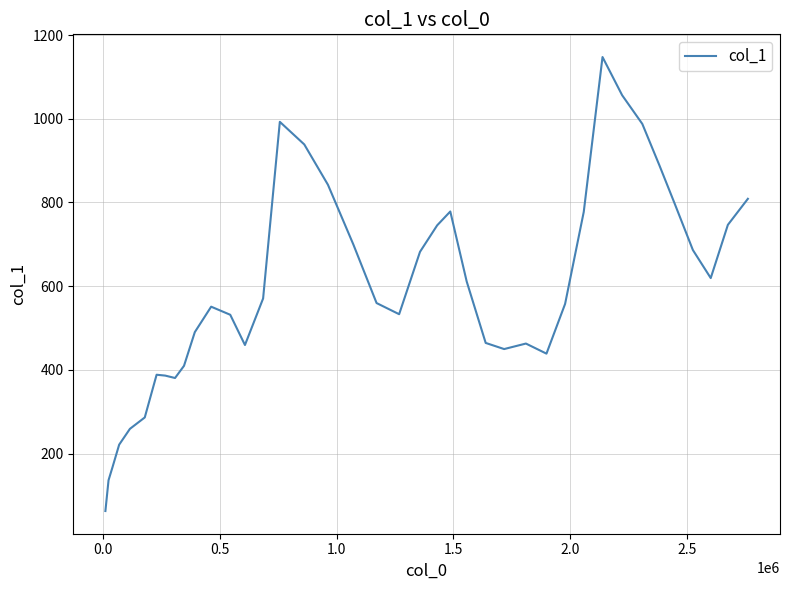

What is the greatest value displayed?

1147.4